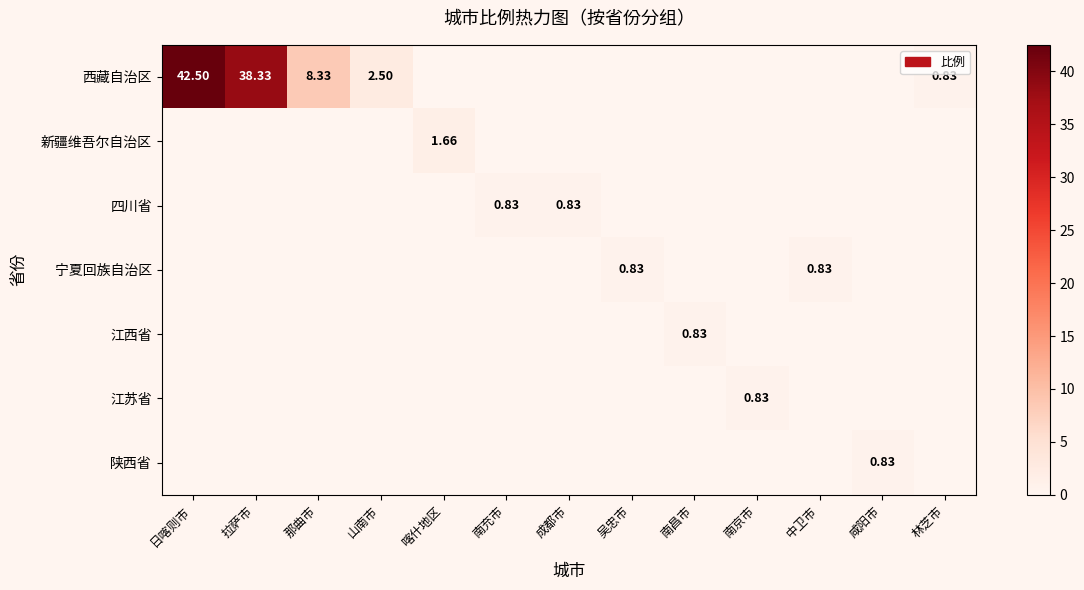

Between 日喀则市 and 成都市, which series saw the biggest shift?

西藏自治区